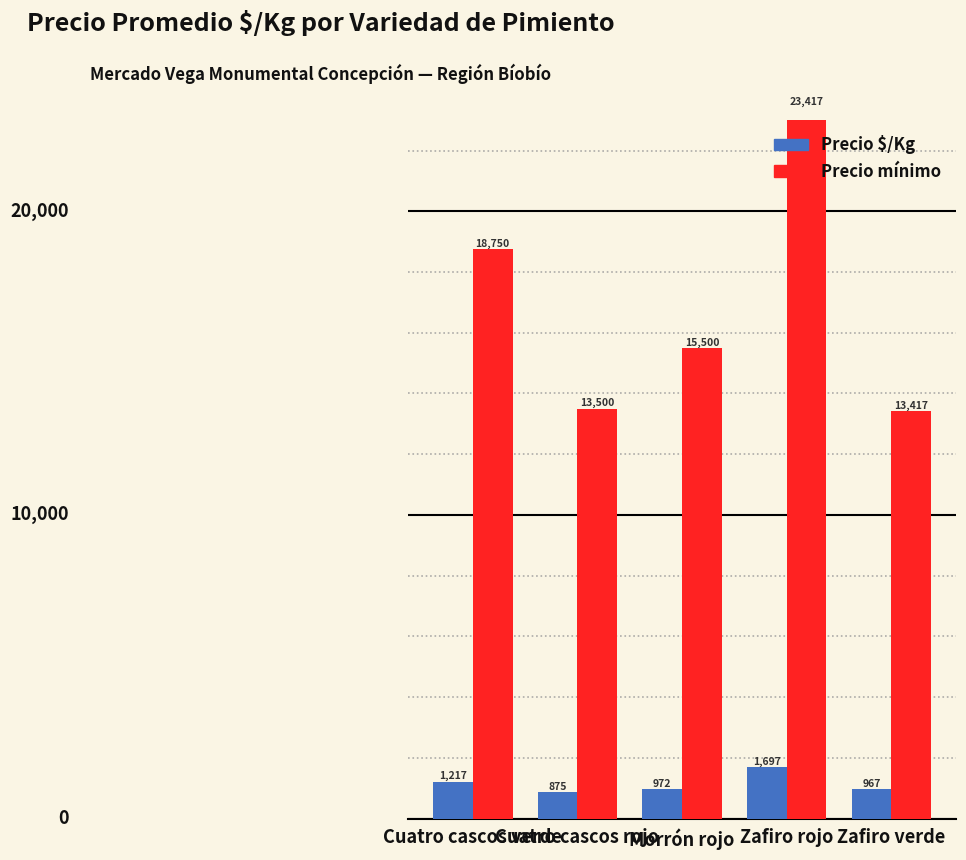

What is the approximate value of Precio $/Kg at Cuatro cascos rojo, to the nearest 50?

900